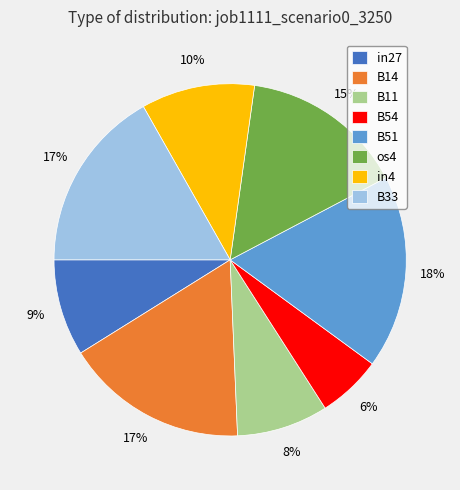

Which category has the smallest portion of the pie?

B54